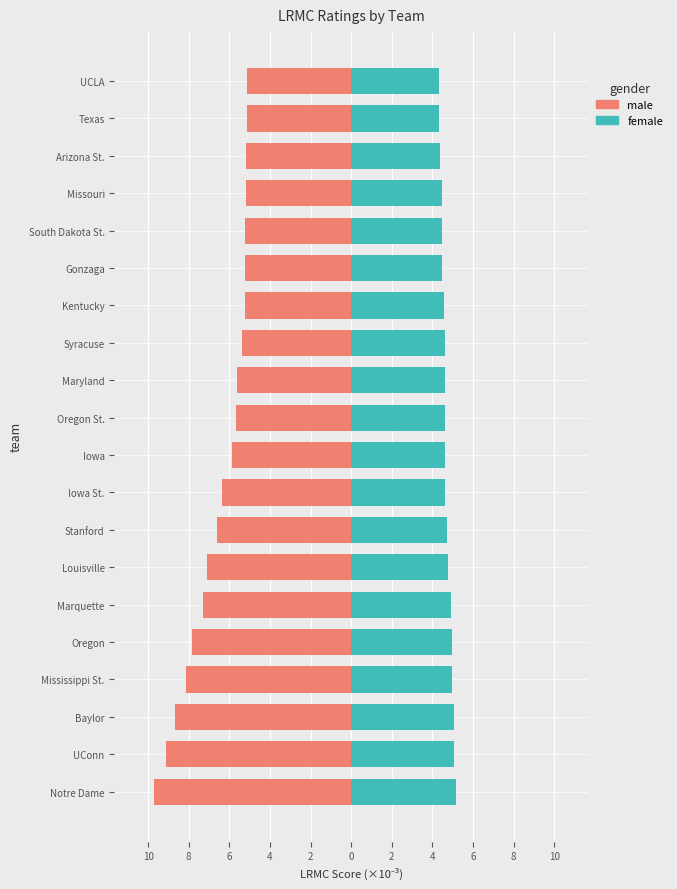

What is the minimum value shown in the chart?

-9.7